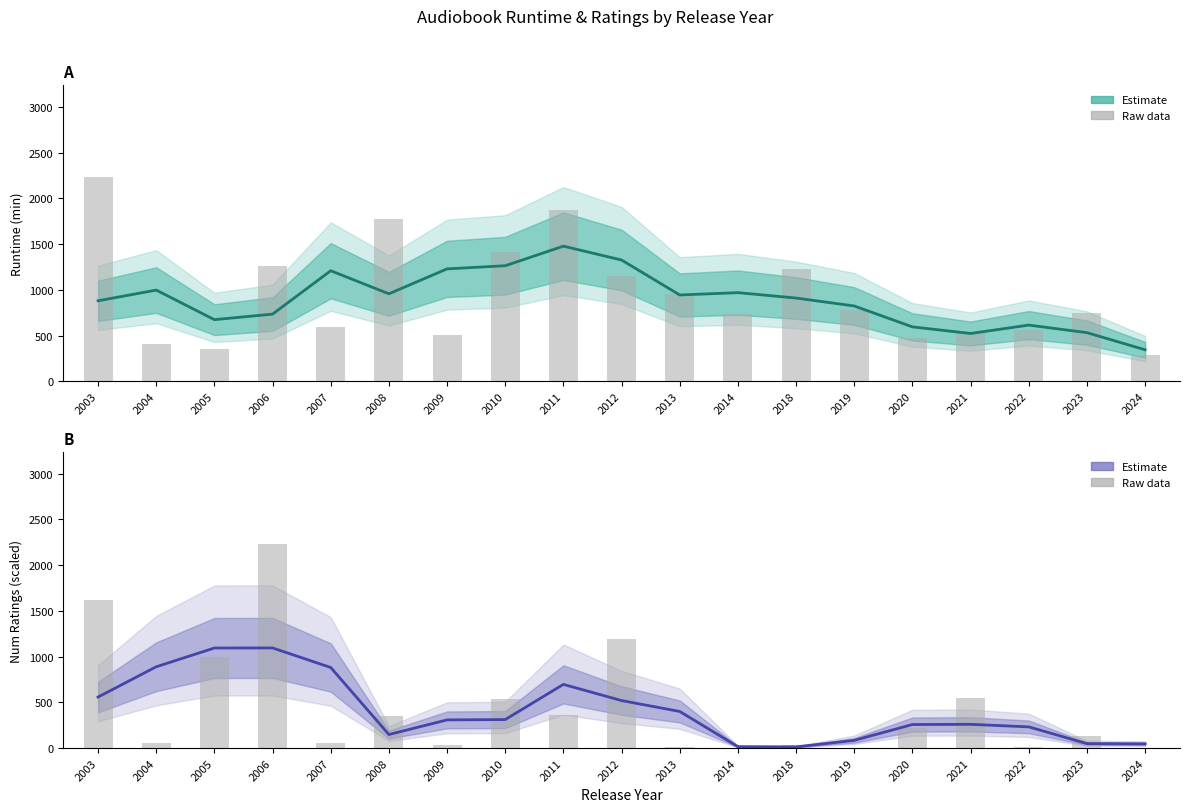

Reading right to left, list all the values displayed in this chart.

Runtime estimate: 2024=345.0	2023=532.3	2022=615.0	2021=523.3	2020=595.3	2019=824.0	2018=910.7	2014=969.7	2013=944.3	2012=1326.3	2011=1478.0	2010=1264.0	2009=1229.7	2008=957.0	2007=1209.3	2006=735.0	2005=674.3	2004=997.7	2003=880.7
Runtime (raw): 2024=289.0	2023=746.0	2022=562.0	2021=537.0	2020=471.0	2019=778.0	2018=1223.0	2014=731.0	2013=955.0	2012=1147.0	2011=1877.0	2010=1410.0	2009=505.0	2008=1774.0	2007=592.0	2006=1262.0	2005=351.0	2004=410.0	2003=2232.0
Ratings (scaled): 2024=46.1	2023=48.6	2022=231.6	2021=259.5	2020=257.3	2019=84.3	2018=12.9	2014=15.3	2013=400.2	2012=519.3	2011=696.2	2010=311.5	2009=307.9	2008=147.9	2007=880.8	2006=1094.8	2005=1093.9	2004=889.0	2003=557.8
Ratings (raw scaled): 2024=2.4	2023=135.9	2022=7.5	2021=551.5	2020=219.4	2019=0.9	2018=32.7	2014=5.2	2013=8.1	2012=1187.3	2011=362.7	2010=538.7	2009=33.1	2008=351.9	2007=58.6	2006=2232.0	2005=993.7	2004=56.0	2003=1617.3